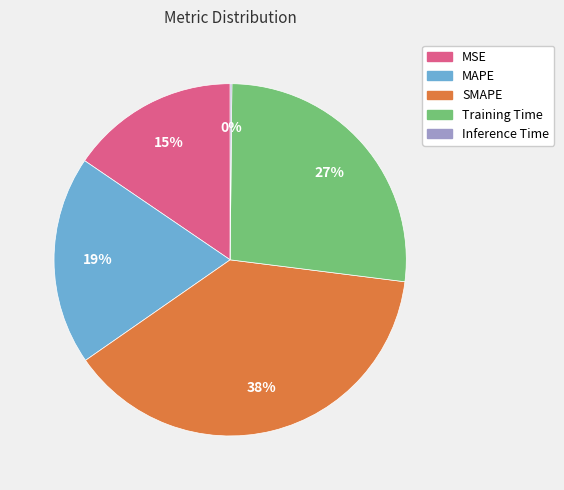

To the nearest percent, what portion does MAPE represent?

19%